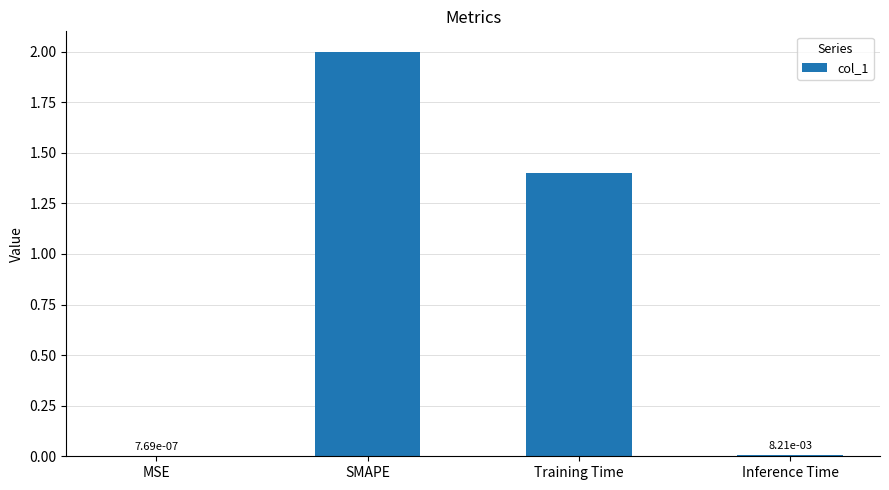

True or false: the data shows 1.4 at Training Time.

True